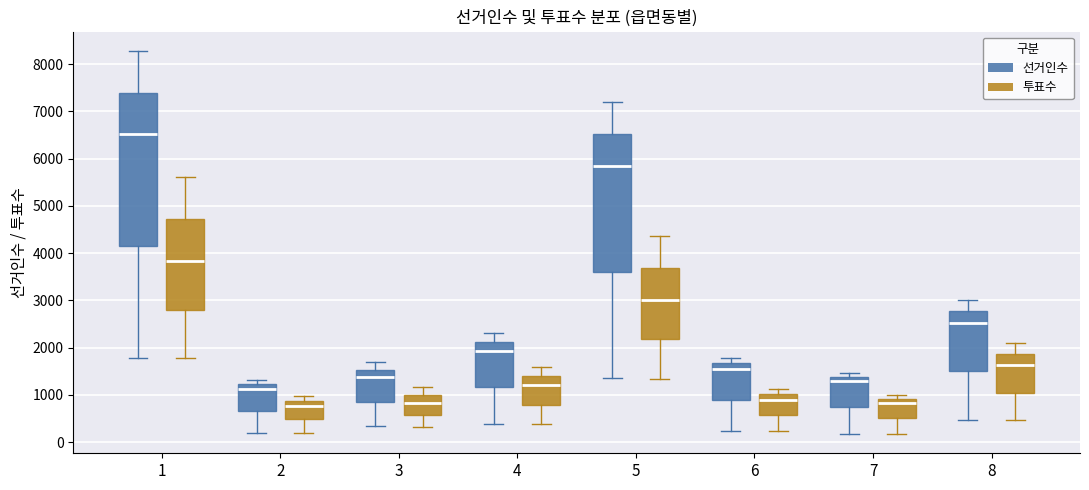

Reading left to right, transcribe this box plot: for each box, give where its median line is, the range the box spans, and where its two whiskers end, as read against the y-axis. The values are not printed on the chart, so give them approximately, as read against the axis.

1 (선거인수): median 6500, box 4100 to 7400, whiskers 1800 to 8300
1 (투표수): median 3800, box 2800 to 4700, whiskers 1800 to 5600
2 (선거인수): median 1100, box 700 to 1200, whiskers 200 to 1300
2 (투표수): median 800, box 500 to 900, whiskers 200 to 1000
3 (선거인수): median 1400, box 900 to 1500, whiskers 300 to 1700
3 (투표수): median 800, box 600 to 1000, whiskers 300 to 1200
4 (선거인수): median 1900, box 1200 to 2100, whiskers 400 to 2300
4 (투표수): median 1200, box 800 to 1400, whiskers 400 to 1600
5 (선거인수): median 5800, box 3600 to 6500, whiskers 1300 to 7200
5 (투표수): median 3000, box 2200 to 3700, whiskers 1300 to 4400
6 (선거인수): median 1500, box 900 to 1700, whiskers 200 to 1800
6 (투표수): median 900, box 600 to 1000, whiskers 200 to 1100
7 (선거인수): median 1300, box 700 to 1400, whiskers 200 to 1500
7 (투표수): median 800, box 500 to 900, whiskers 200 to 1000
8 (선거인수): median 2500, box 1500 to 2800, whiskers 500 to 3000
8 (투표수): median 1600, box 1000 to 1900, whiskers 500 to 2100